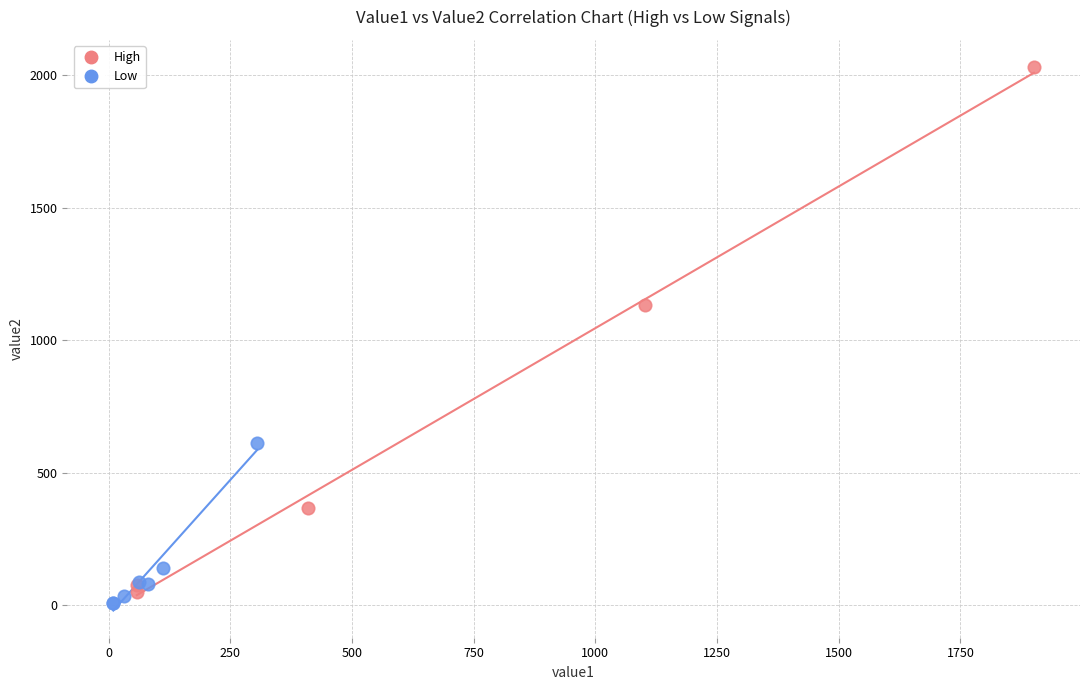

Which series contains the highest Y value?

High